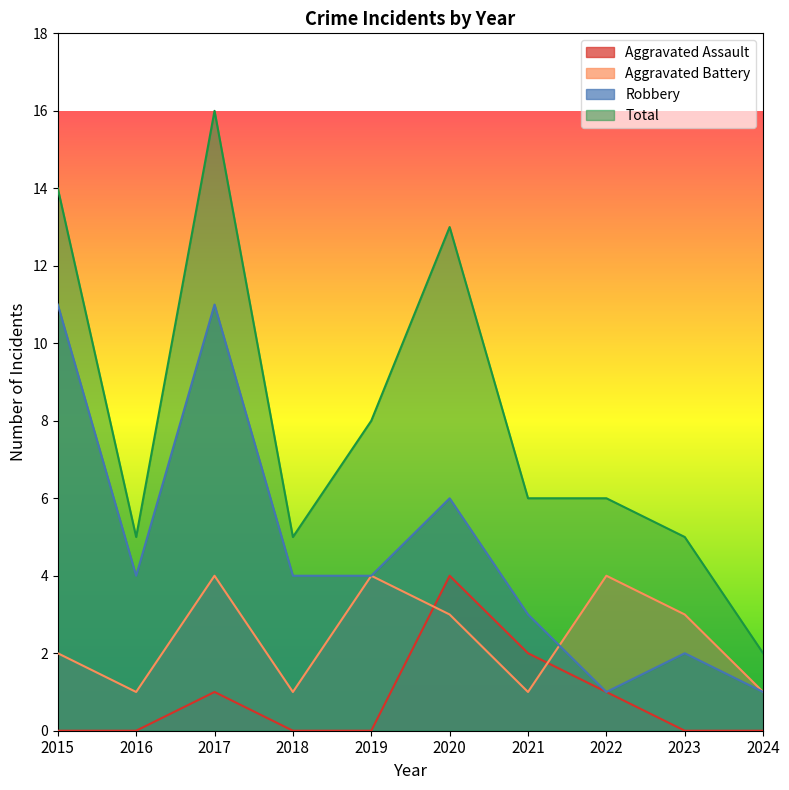

Where does the Total series first go above 6?

2015